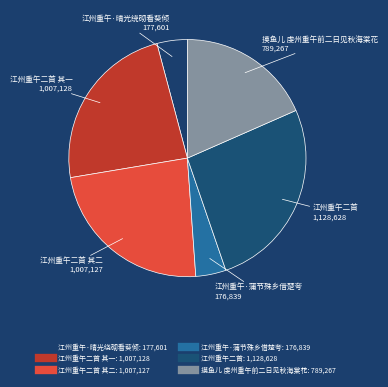

How many slices are in this pie chart?

6